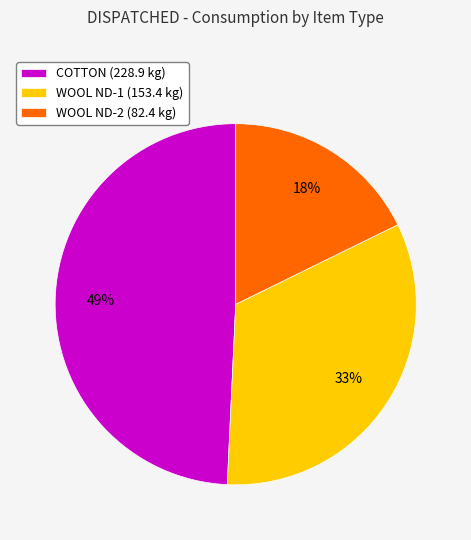

Is there a majority slice in this chart?

No